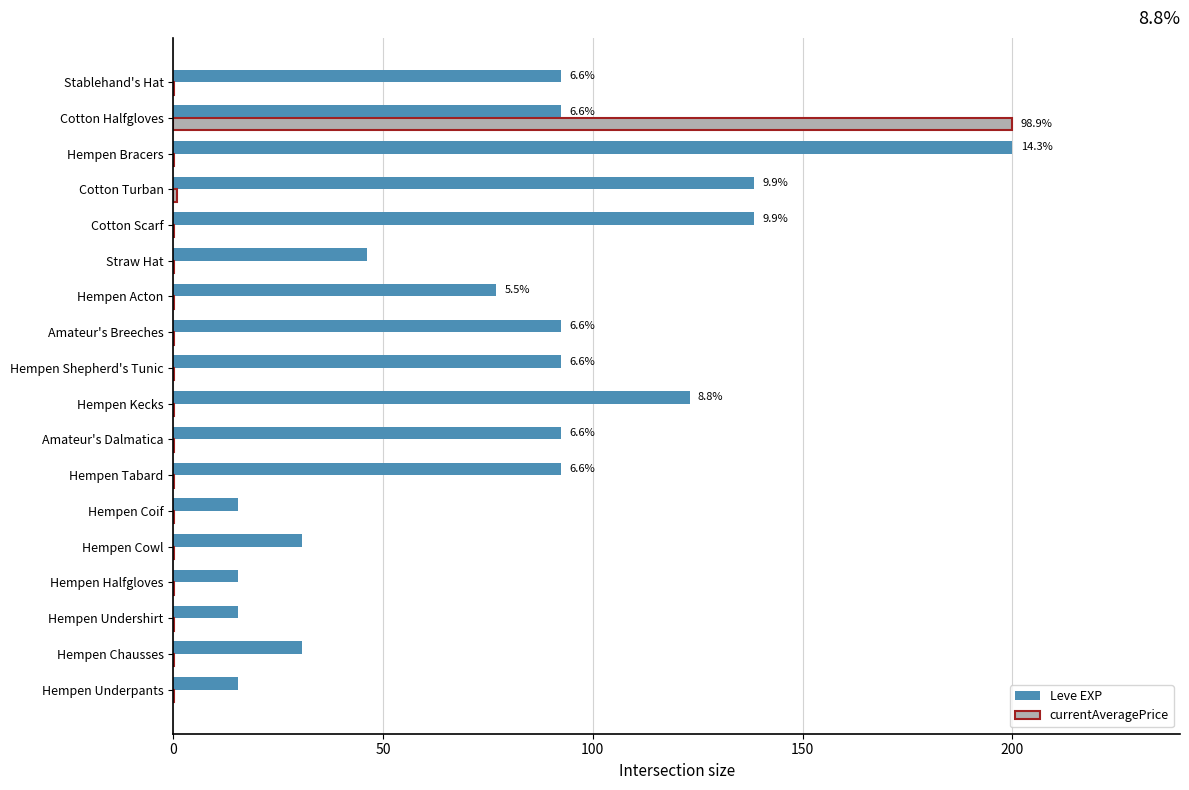

Count the number of categories in the chart.

18